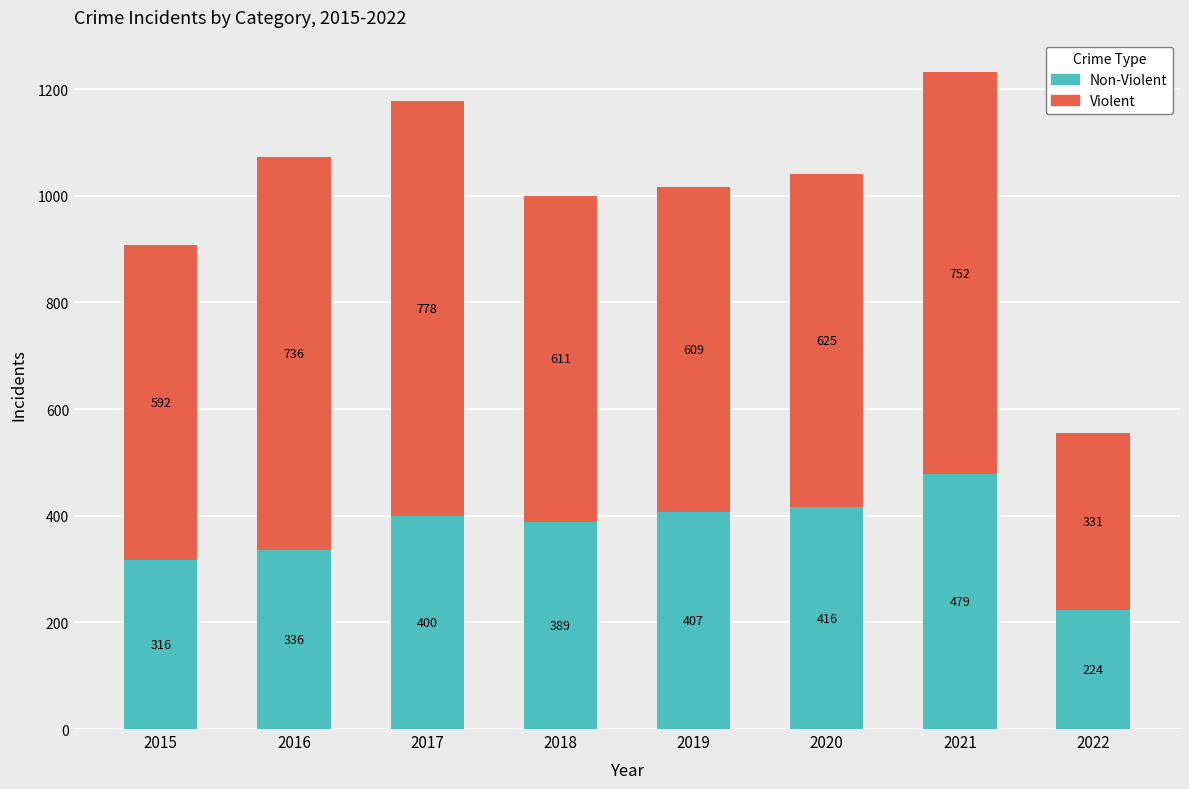

At which category is the sum across all series the highest?

2021